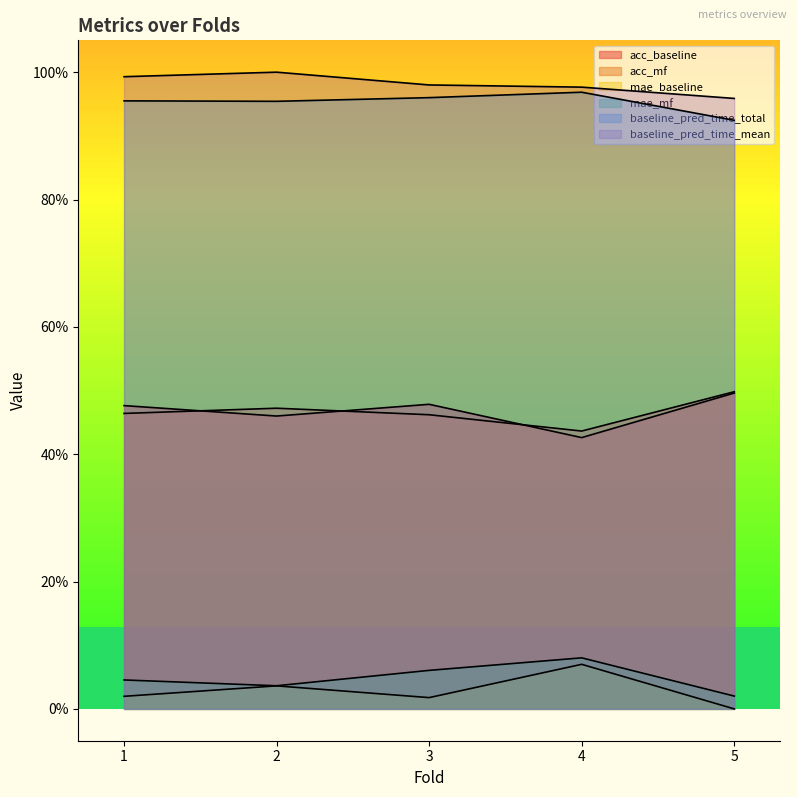

True or false: baseline_pred_time_total has a value of 0.3 at 5.

False